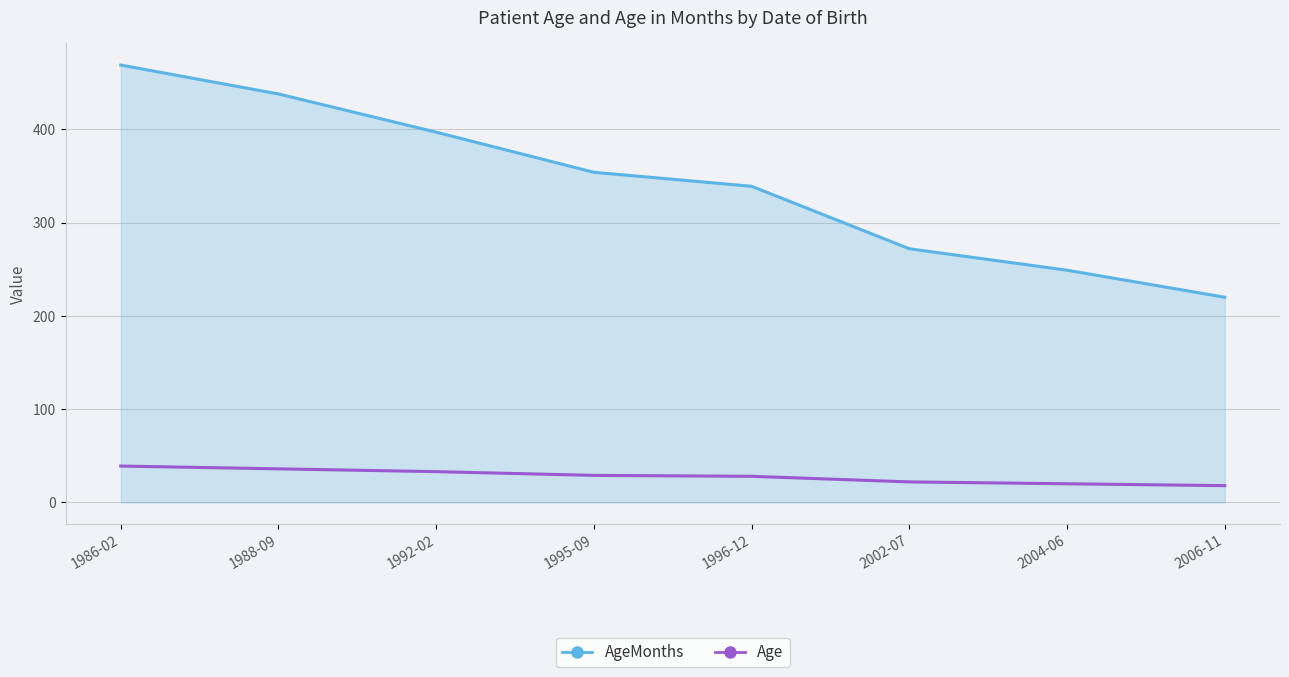

What is the difference between the AgeMonths values at 1992-02 and 2002-07?

125